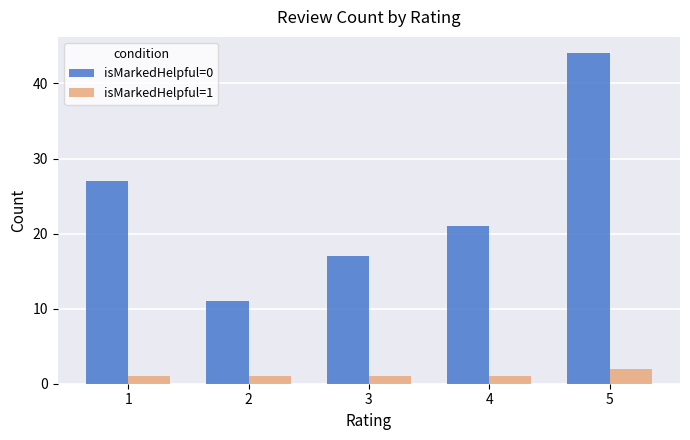

What is the difference between the maximum and second lowest values in the isMarkedHelpful=0 series?

27